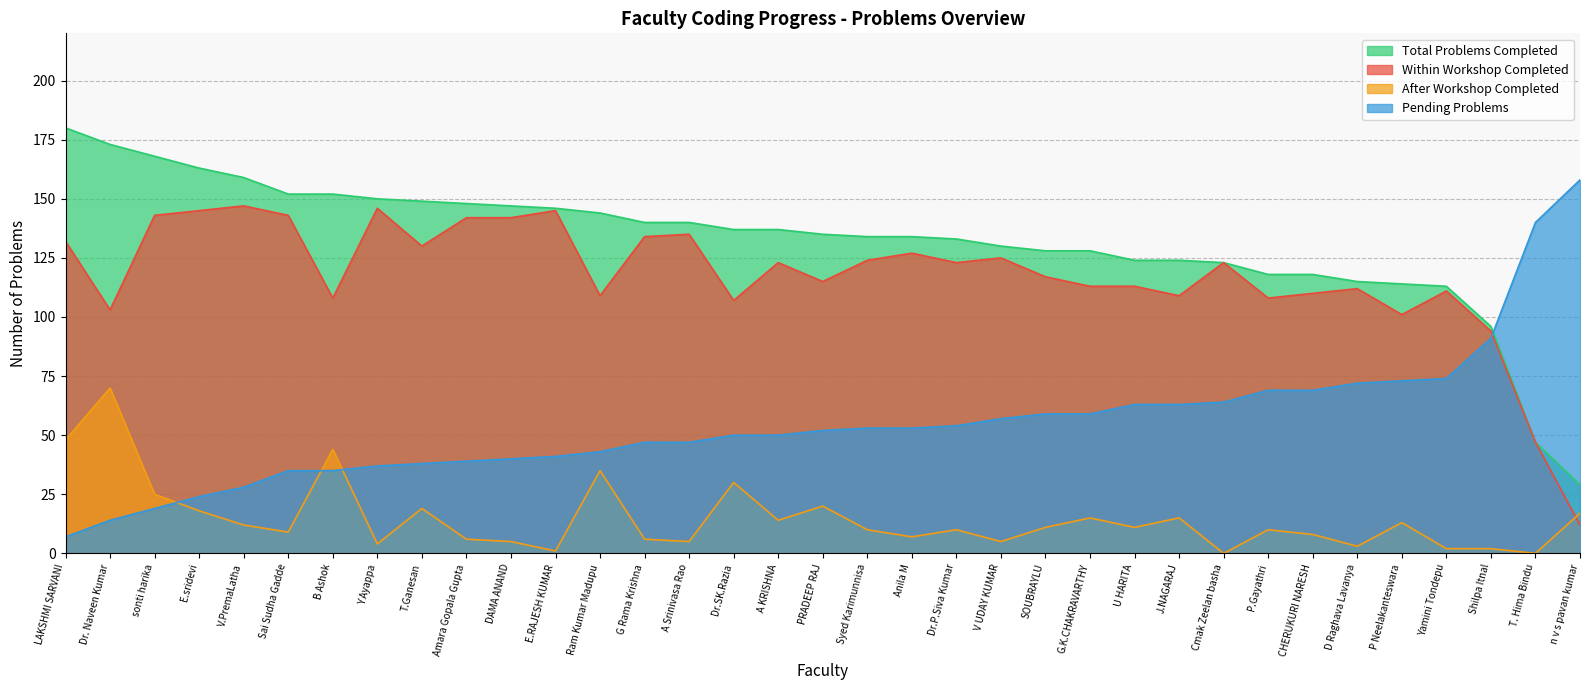

What is the difference between the highest and lowest values at Dr. Naveen Kumar?

159